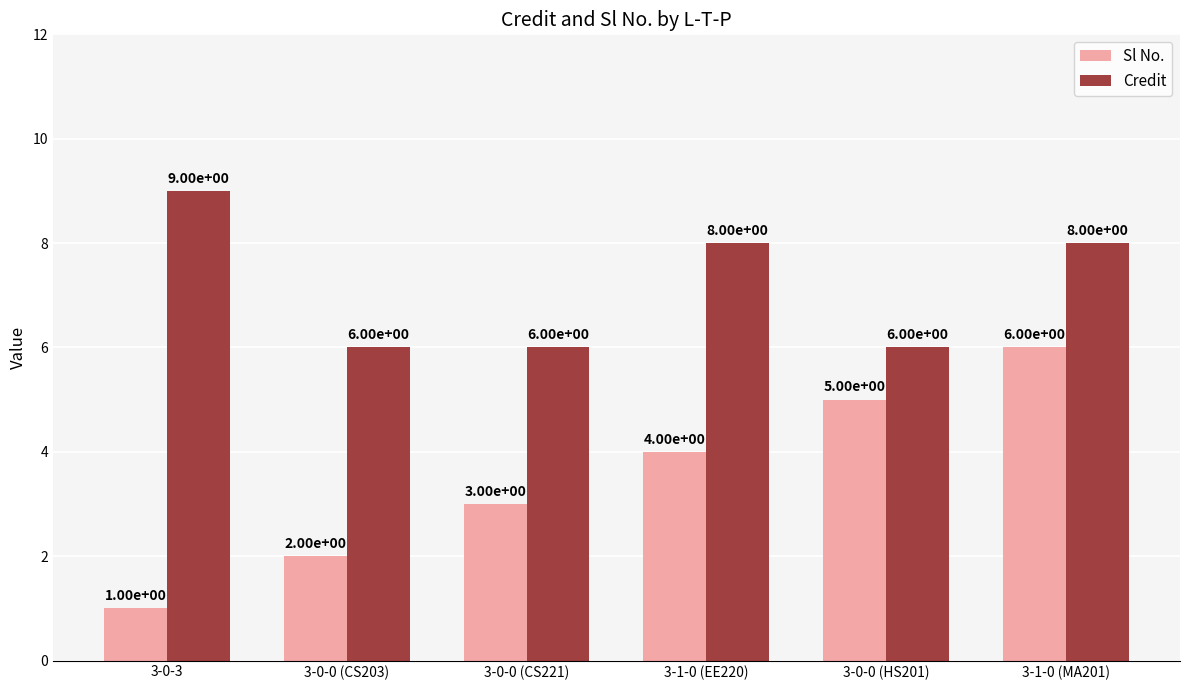

What is the spread (max minus min) of values at 3-0-0 (HS201)?

1